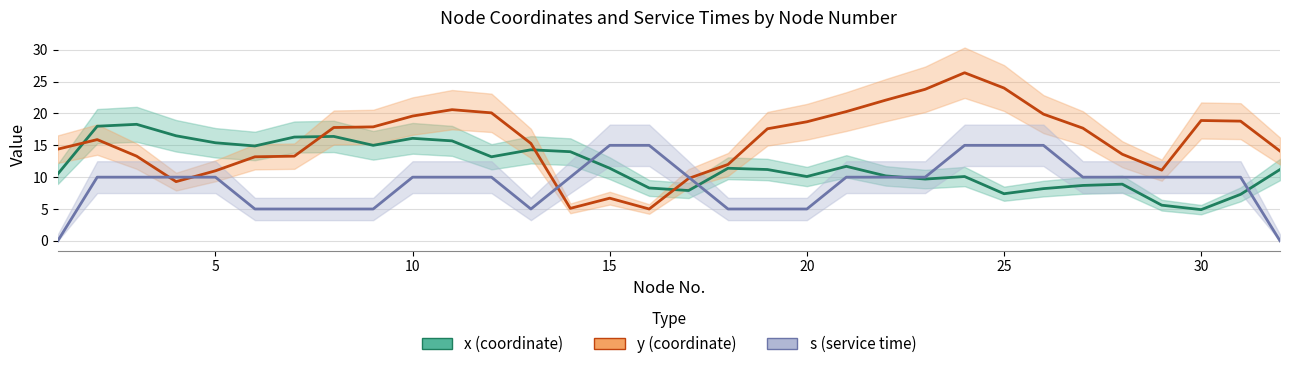

What is the difference between the y (coordinate) values at 10 and 20?

0.9